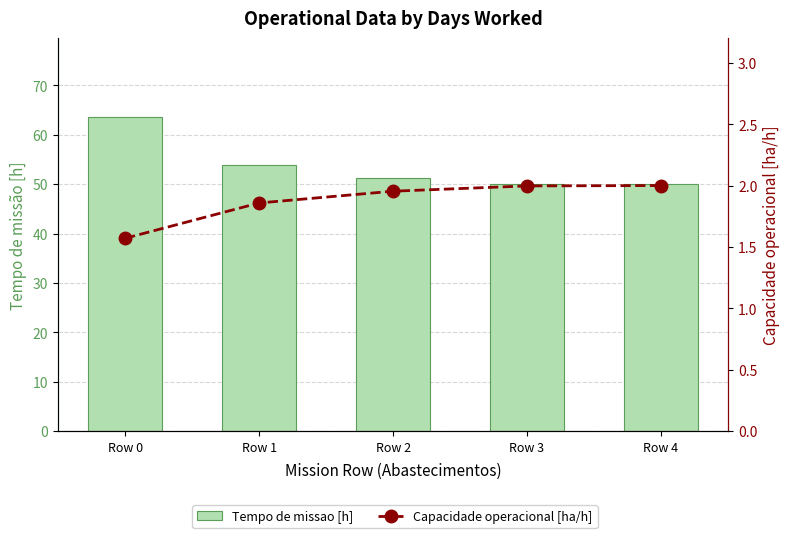

Which series has the largest total across all categories?

Tempo de missao [h]